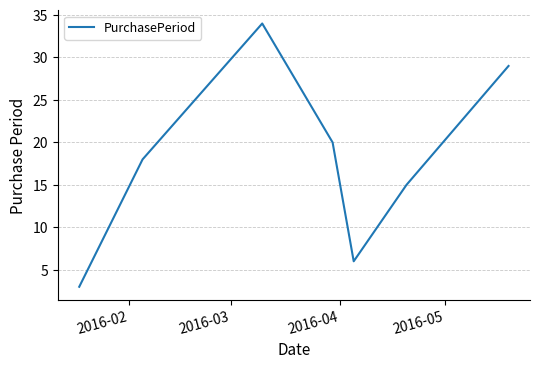

Count the number of data series in this chart.

1